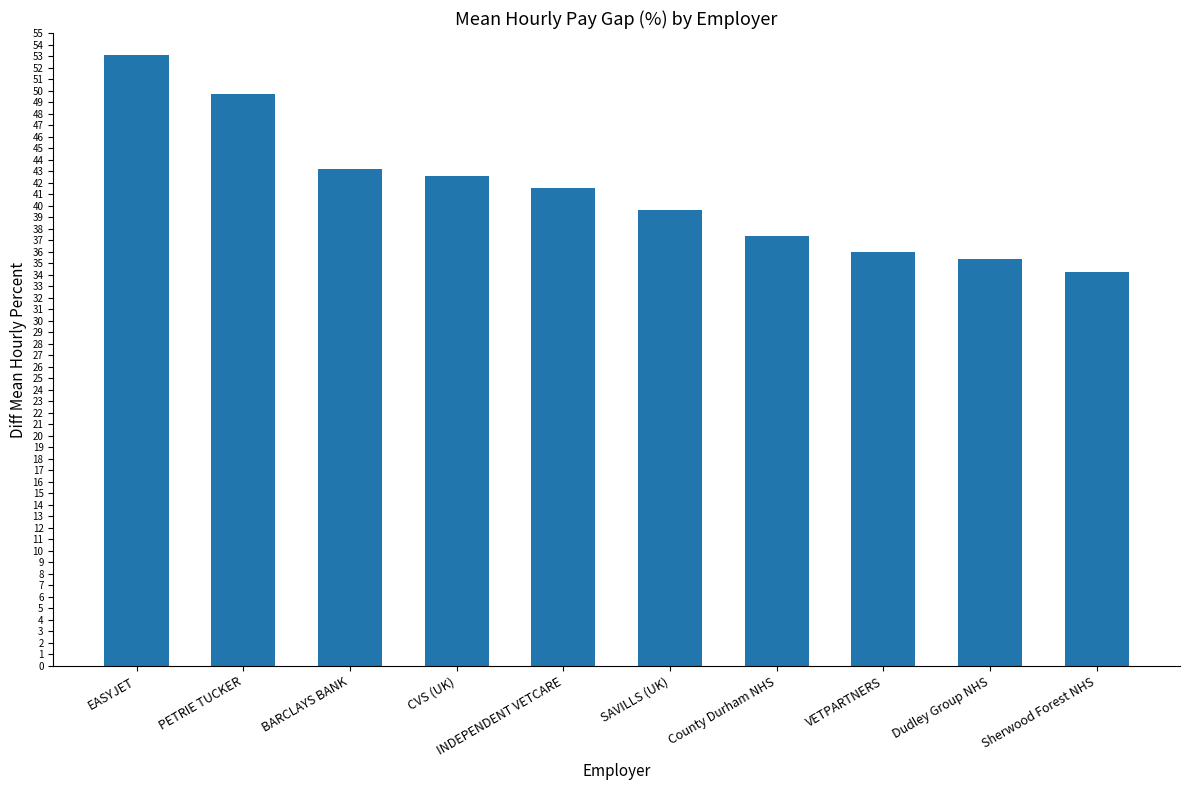

Rank the categories by value from highest to lowest.

EASYJET, PETRIE TUCKER, BARCLAYS BANK, CVS (UK), INDEPENDENT VETCARE, SAVILLS (UK), County Durham NHS, VETPARTNERS, Dudley Group NHS, Sherwood Forest NHS